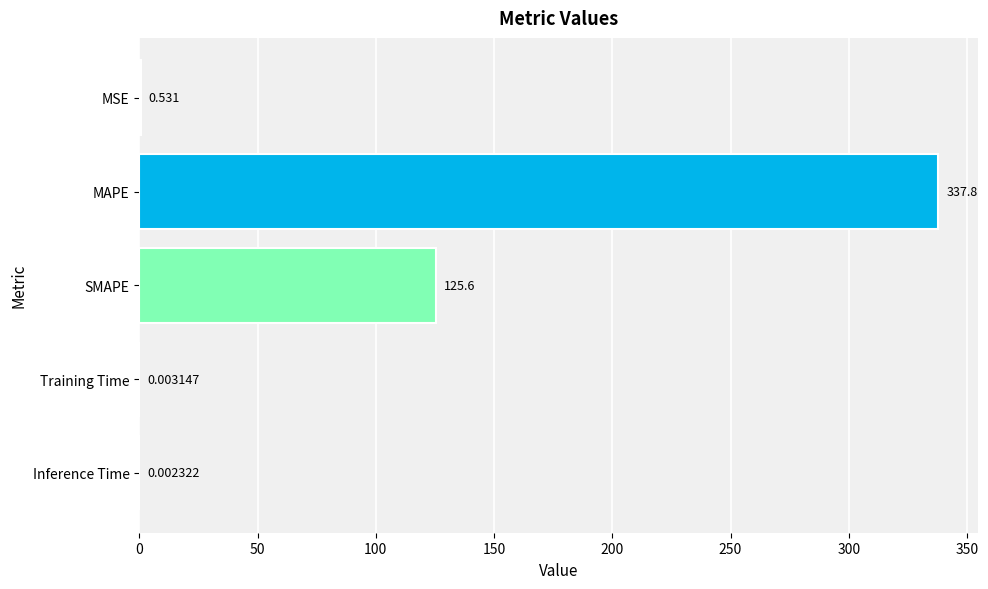

Between Training Time and Inference Time, which is larger?

Training Time